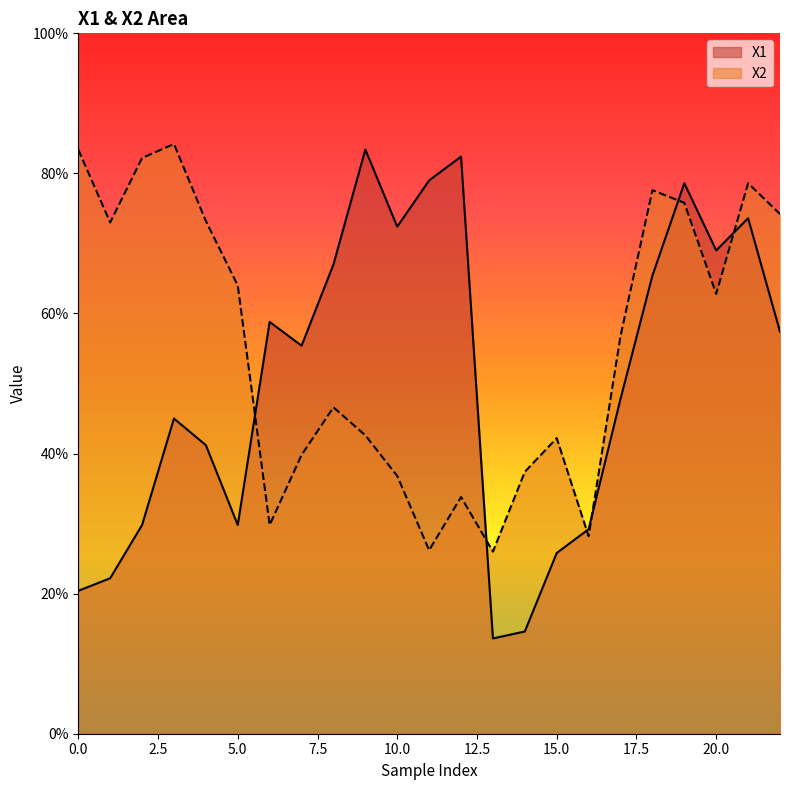

What is the difference between the maximum and minimum values in the X1 series?

0.7